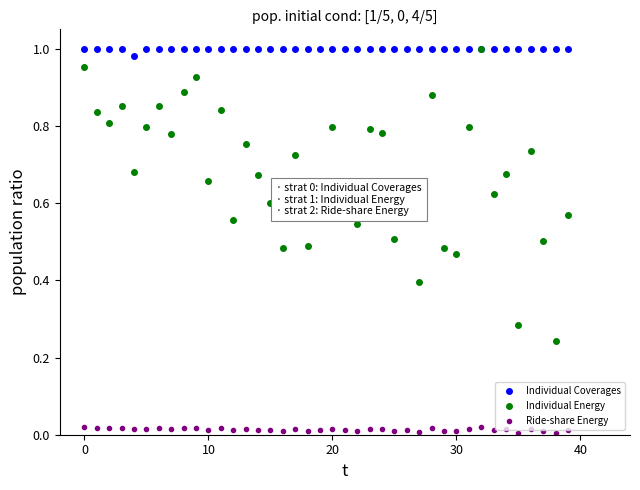

List the series in order of their overall mean, lowest first.

Ride-share Energy, Individual Energy, Individual Coverages